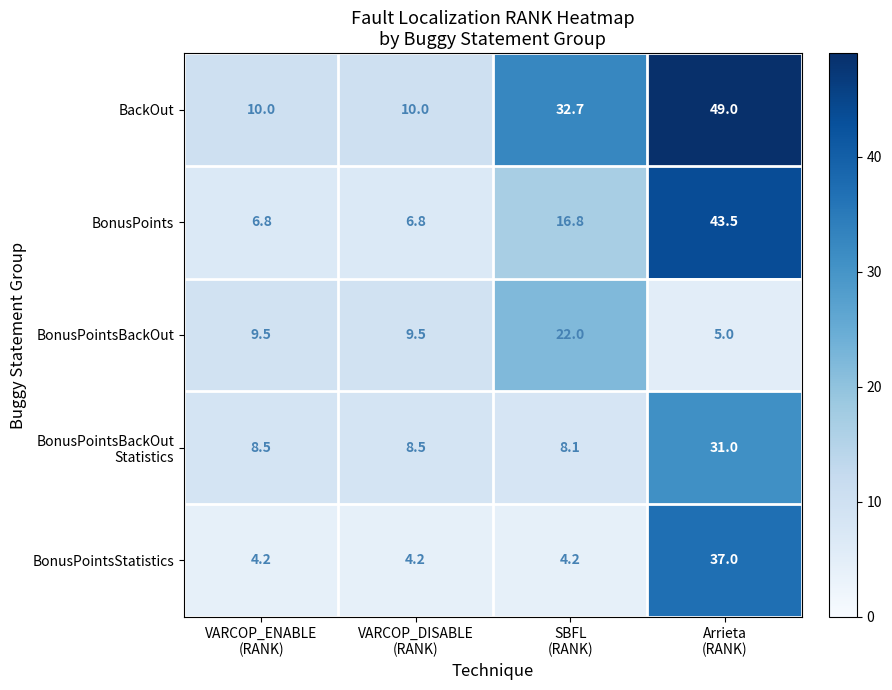

What is the greatest value displayed?

49.0